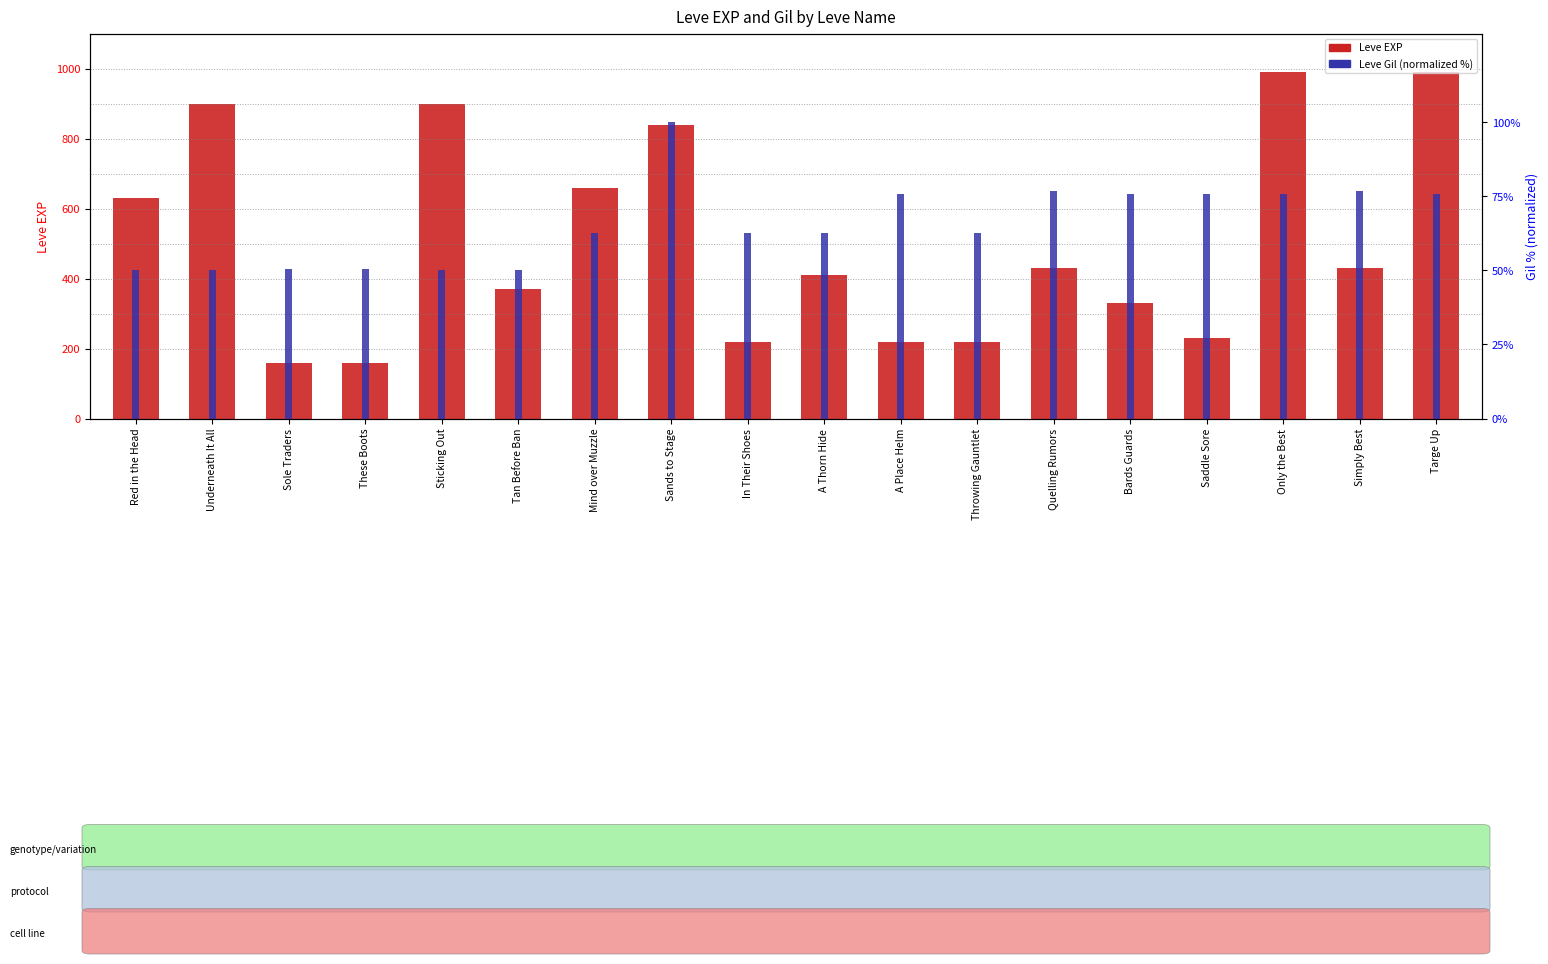

Reading left to right, list all the values displayed in this chart.

Leve EXP: Red in the Head=630.0	Underneath It All=900.0	Sole Traders=160.0	These Boots=160.0	Sticking Out=900.0	Tan Before Ban=370.0	Mind over Muzzle=660.0	Sands to Stage=840.0	In Their Shoes=220.0	A Thorn Hide=410.0	A Place Helm=220.0	Throwing Gauntlet=220.0	Quelling Rumors=430.0	Bards Guards=330.0	Saddle Sore=230.0	Only the Best=990.0	Simply Best=430.0	Targe Up=990.0
Leve Gil (normalized %): Red in the Head=50.0	Underneath It All=50.0	Sole Traders=50.4	These Boots=50.4	Sticking Out=50.0	Tan Before Ban=50.0	Mind over Muzzle=62.5	Sands to Stage=100.0	In Their Shoes=62.5	A Thorn Hide=62.5	A Place Helm=75.9	Throwing Gauntlet=62.5	Quelling Rumors=76.8	Bards Guards=75.9	Saddle Sore=75.9	Only the Best=75.9	Simply Best=76.8	Targe Up=75.9